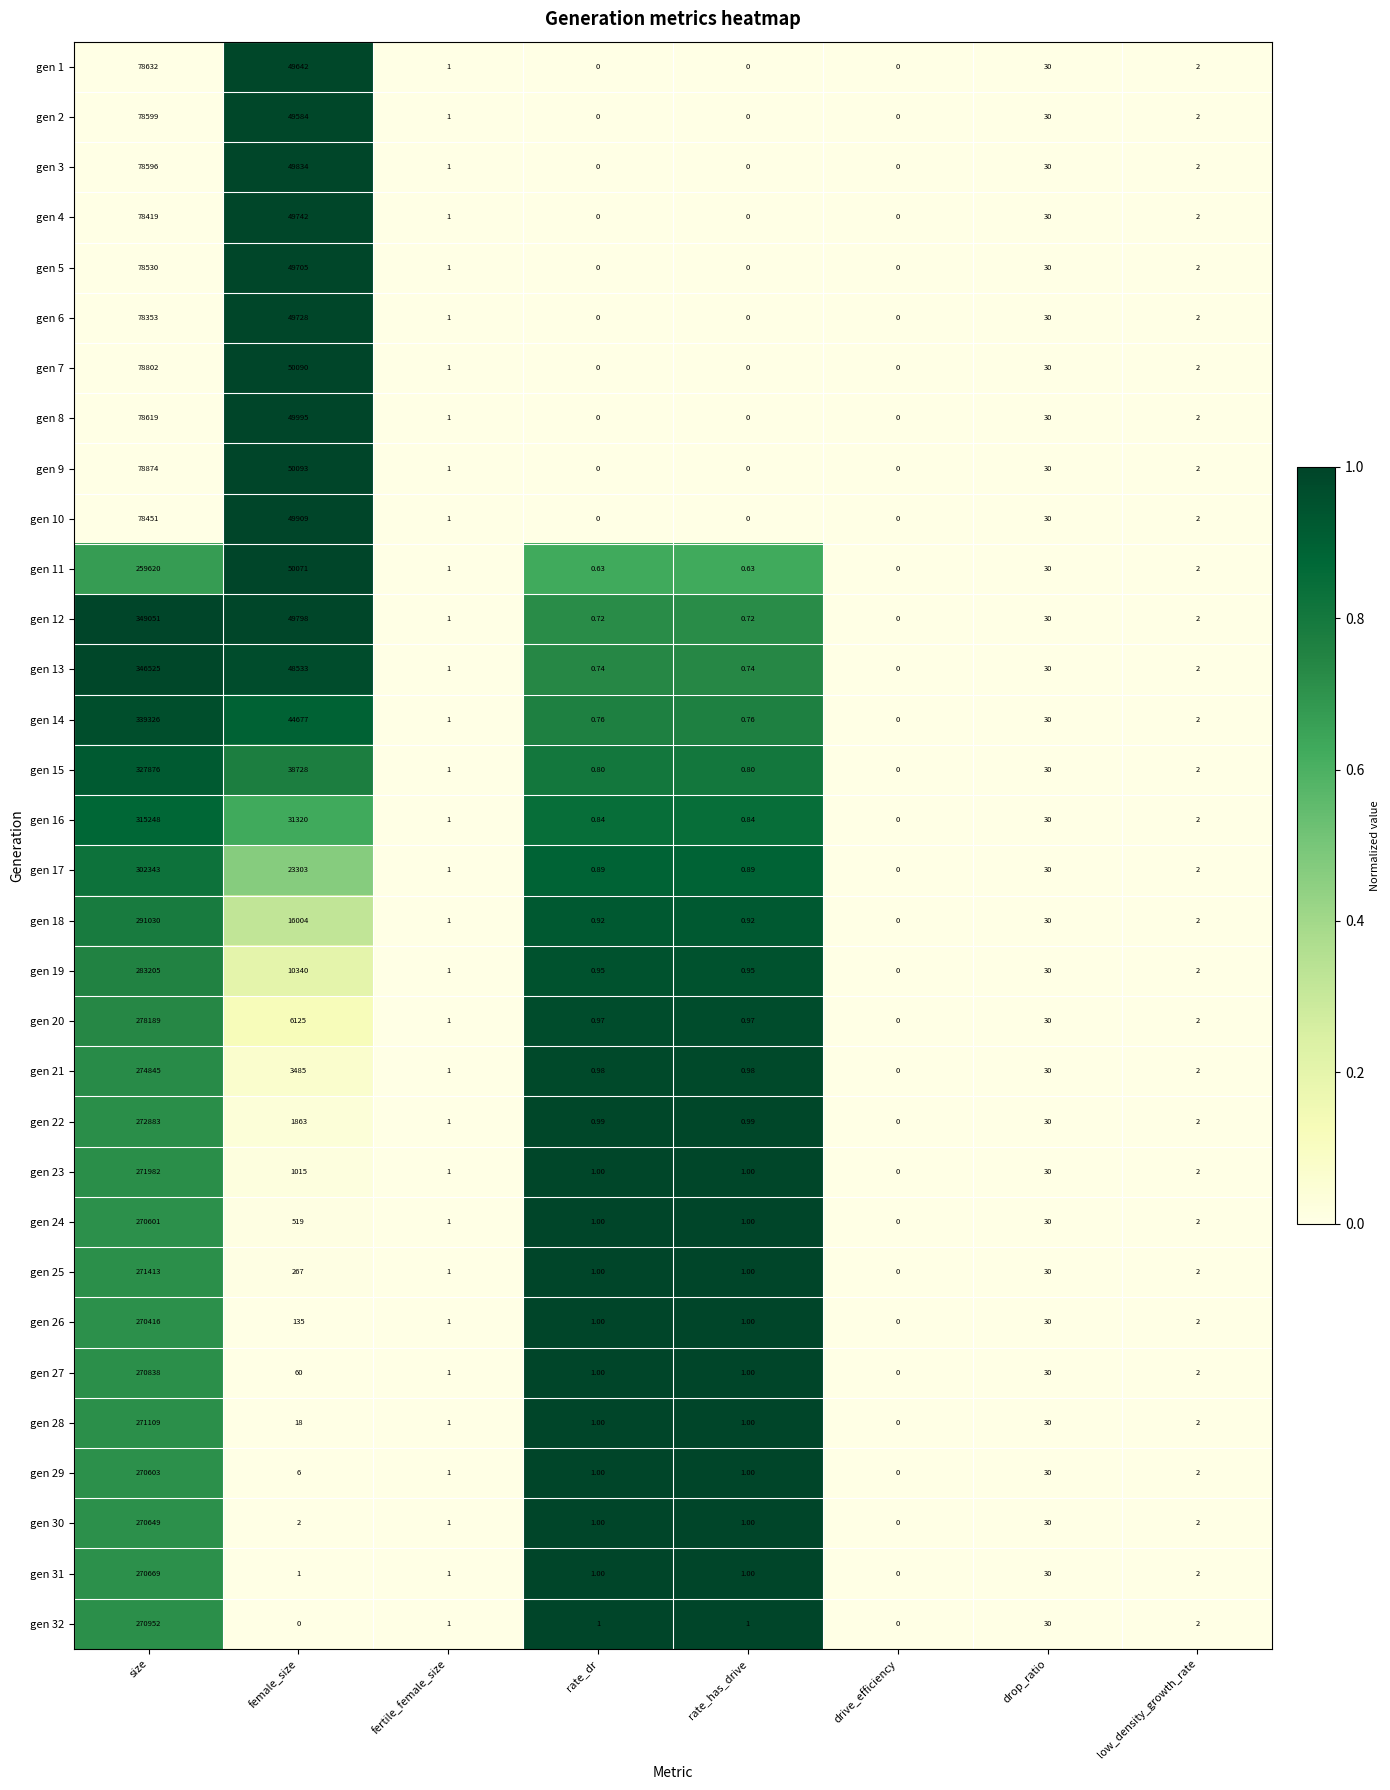

Rank the series by their maximum value, from lowest to highest.

gen 6, gen 4, gen 10, gen 5, gen 3, gen 2, gen 8, gen 1, gen 7, gen 9, gen 11, gen 26, gen 24, gen 29, gen 30, gen 31, gen 27, gen 32, gen 28, gen 25, gen 23, gen 22, gen 21, gen 20, gen 19, gen 18, gen 17, gen 16, gen 15, gen 14, gen 13, gen 12